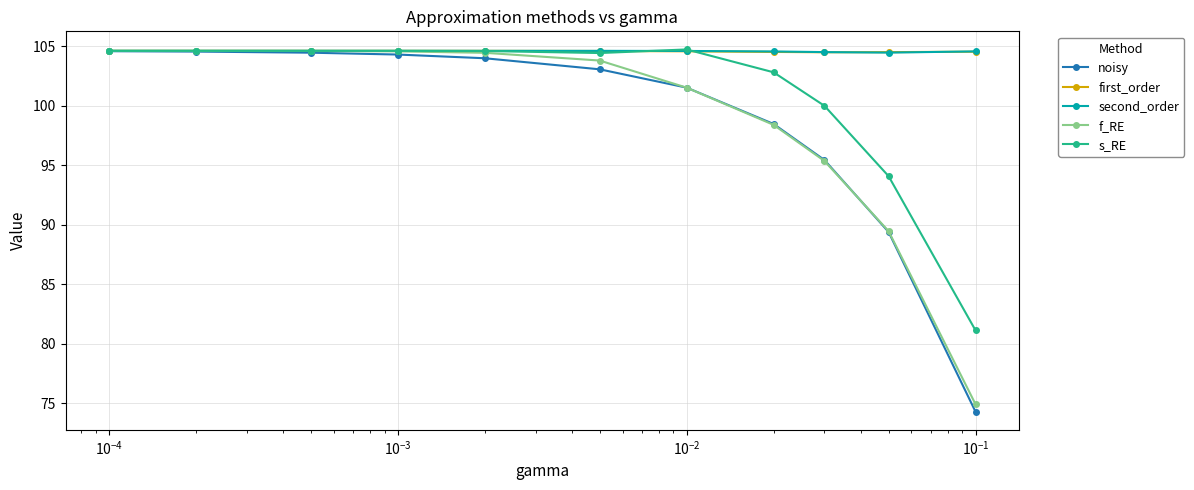

How many data points in noisy are above 103?

6